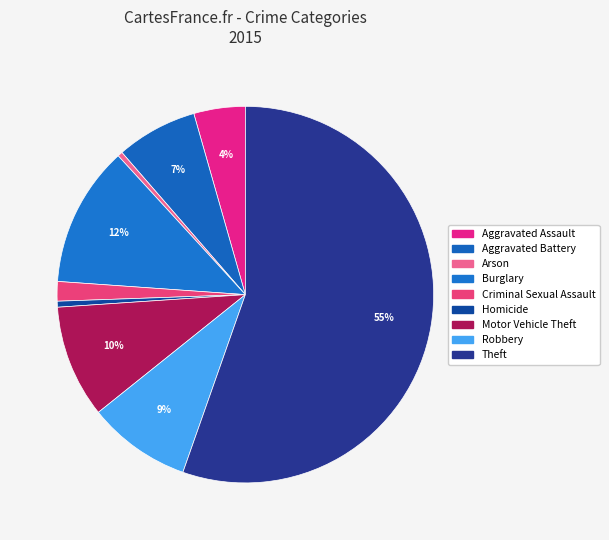

The Robbery slice represents 9% of the pie. True or false?

True